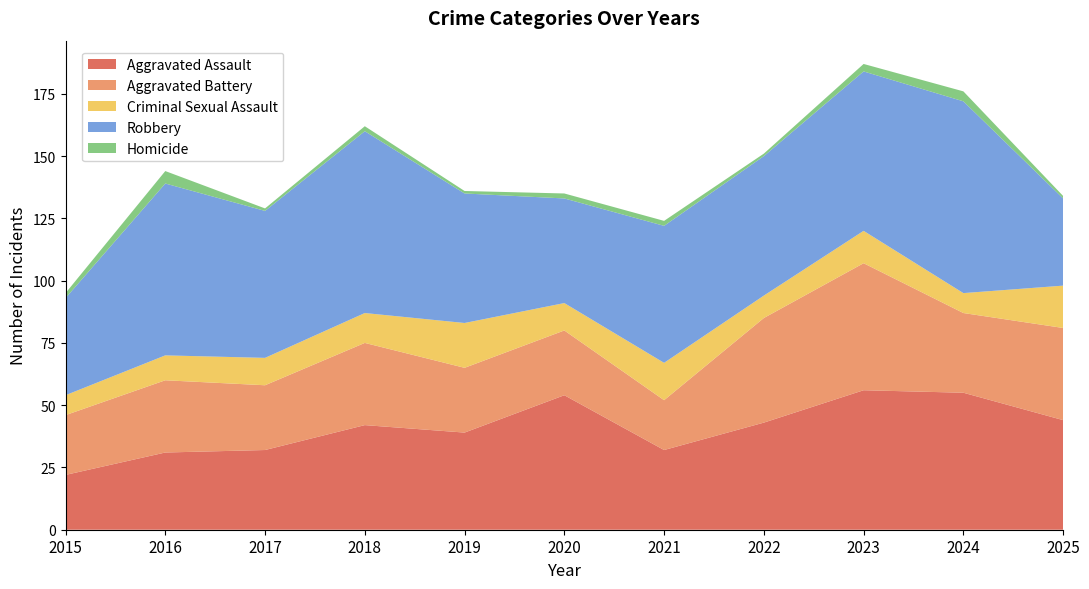

Reading left to right, transcribe all the data shown in this chart.

Aggravated Assault: 22	31	32	42	39	54	32	43	56	55	44
Aggravated Battery: 24	29	26	33	26	26	20	42	51	32	37
Criminal Sexual Assault: 8	10	11	12	18	11	15	9	13	8	17
Robbery: 39	69	59	73	52	42	55	56	64	77	35
Homicide: 2	5	1	2	1	2	2	1	3	4	1